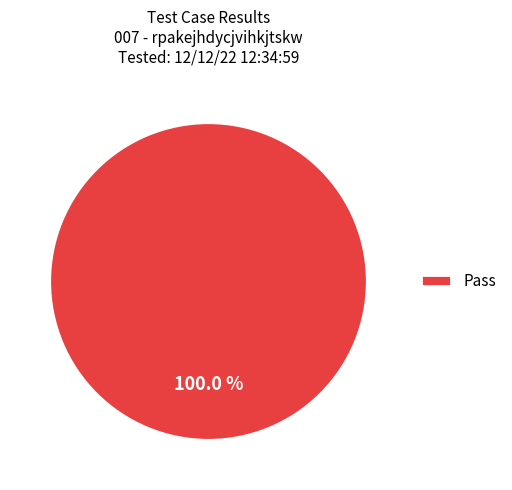

What is the majority slice?

Pass